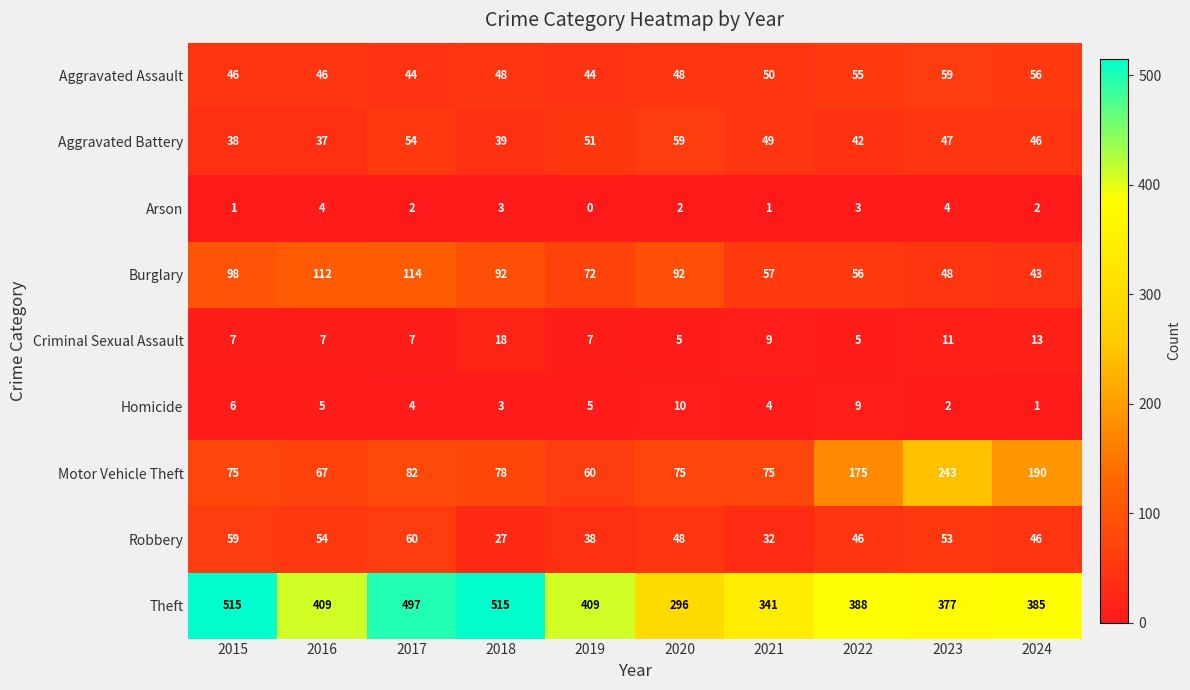

What is the highest value of the Criminal Sexual Assault series?

18